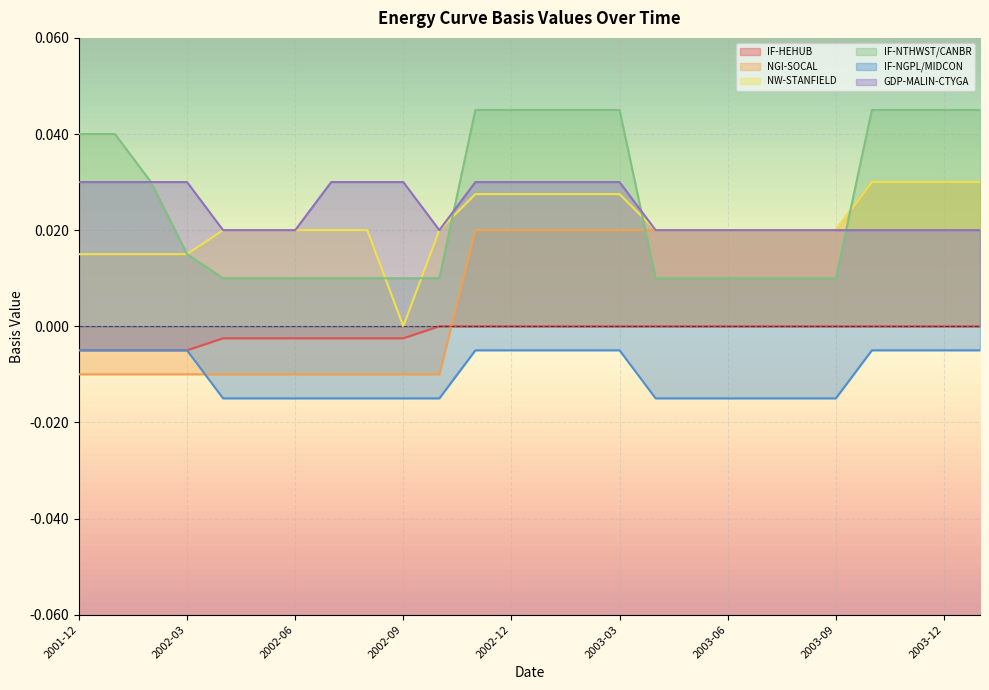

True or false: IF-NGPL/MIDCON and GDP-MALIN-CTYGA cross at least once.

False